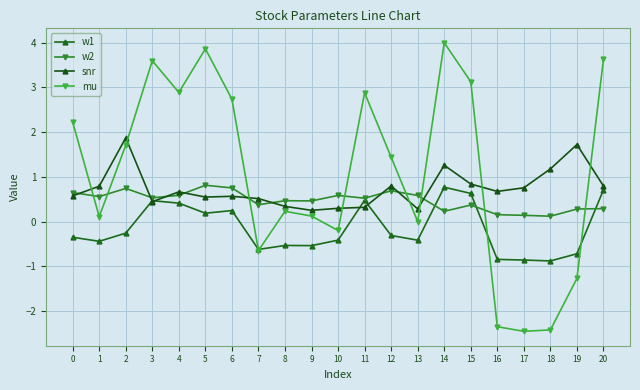

Reading left to right, what are all the values shown in this chart?

w1: 0=-0.3	1=-0.4	2=-0.3	3=0.5	4=0.4	5=0.2	6=0.2	7=-0.6	8=-0.5	9=-0.5	10=-0.4	11=0.5	12=-0.3	13=-0.4	14=0.8	15=0.6	16=-0.8	17=-0.9	18=-0.9	19=-0.7	20=0.7
w2: 0=0.7	1=0.6	2=0.7	3=0.5	4=0.6	5=0.8	6=0.8	7=0.4	8=0.5	9=0.5	10=0.6	11=0.5	12=0.7	13=0.6	14=0.2	15=0.4	16=0.2	17=0.1	18=0.1	19=0.3	20=0.3
snr: 0=0.6	1=0.8	2=1.9	3=0.4	4=0.7	5=0.5	6=0.6	7=0.5	8=0.3	9=0.3	10=0.3	11=0.3	12=0.8	13=0.3	14=1.3	15=0.8	16=0.7	17=0.8	18=1.2	19=1.7	20=0.8
mu: 0=2.2	1=0.1	2=1.7	3=3.6	4=2.9	5=3.9	6=2.7	7=-0.6	8=0.2	9=0.1	10=-0.2	11=2.9	12=1.4	13=0.0	14=4.0	15=3.1	16=-2.4	17=-2.5	18=-2.4	19=-1.3	20=3.6